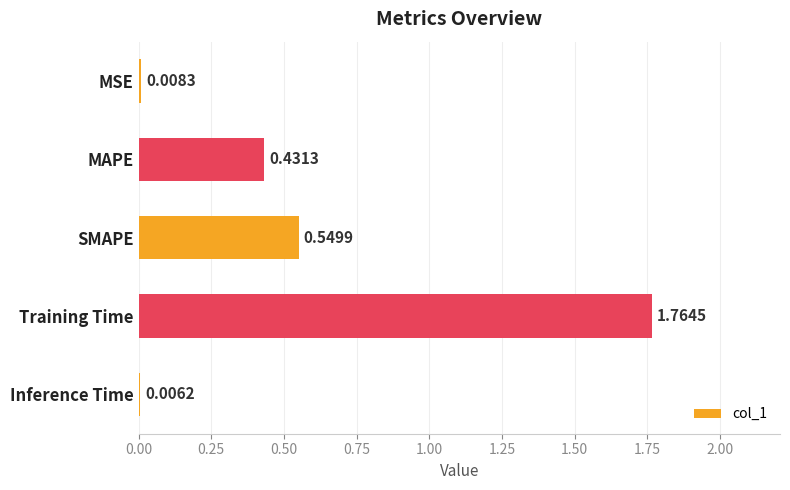

What is the sum of all values?

2.8